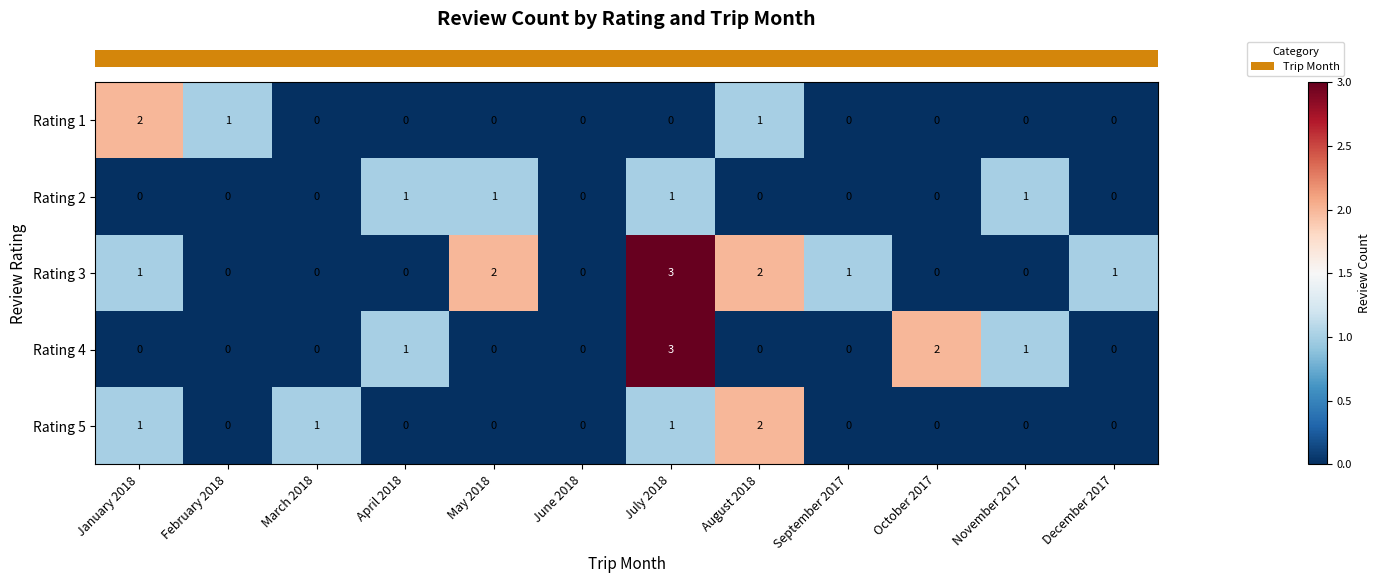

At which category is the sum across all series the highest?

July 2018